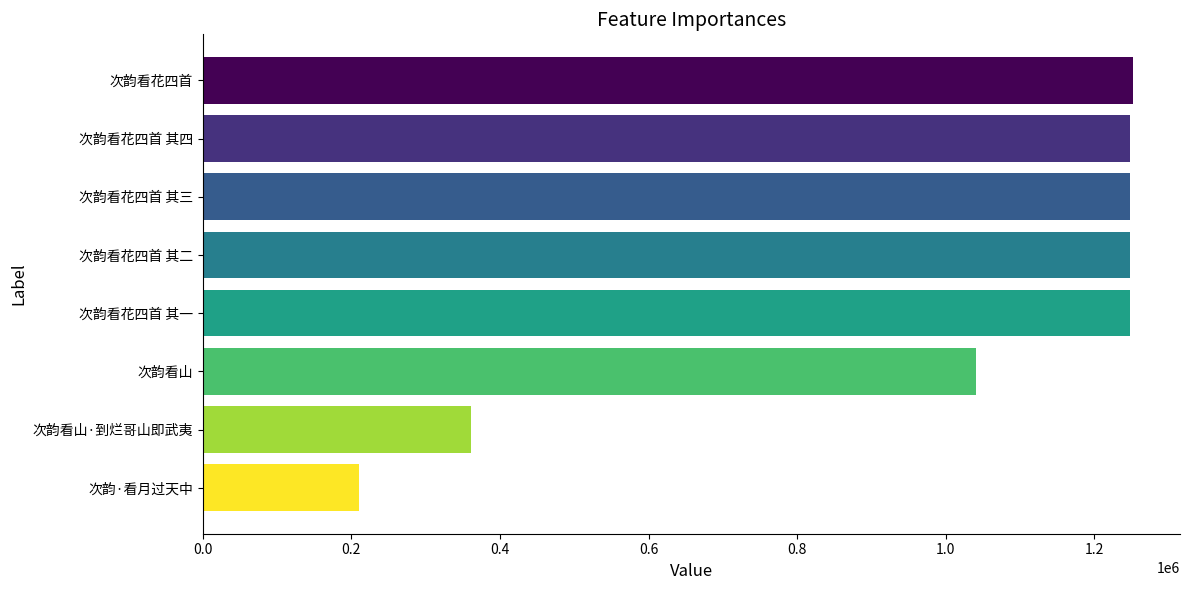

The value at 次韵看花四首 其四 is 1986579. True or false?

False